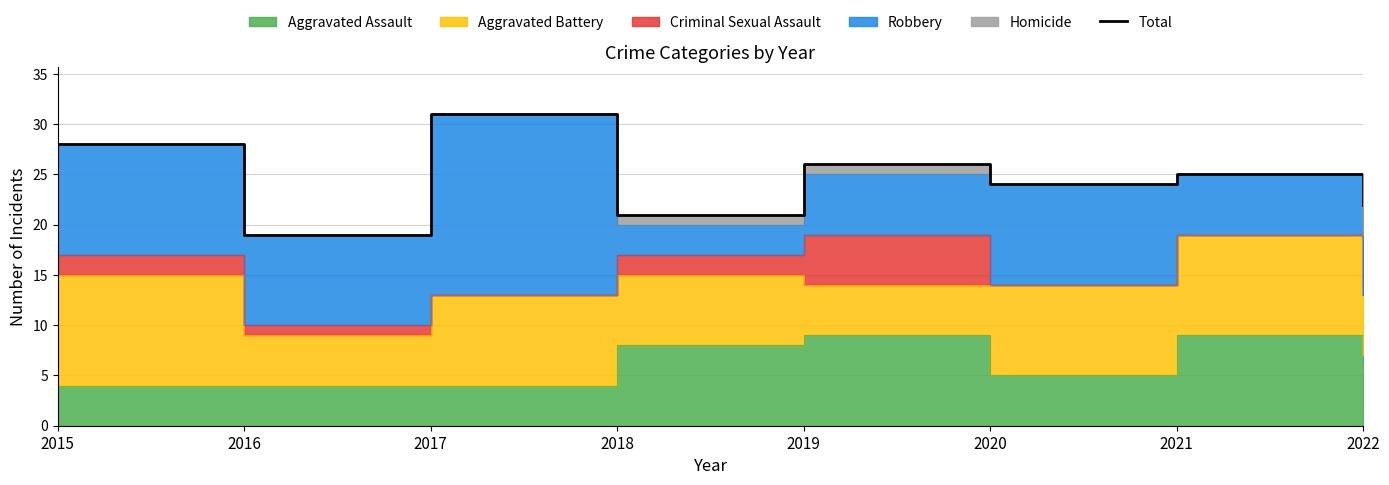

Reading right to left, what are all the values shown in this chart?

22	25	24	26	21	31	19	28